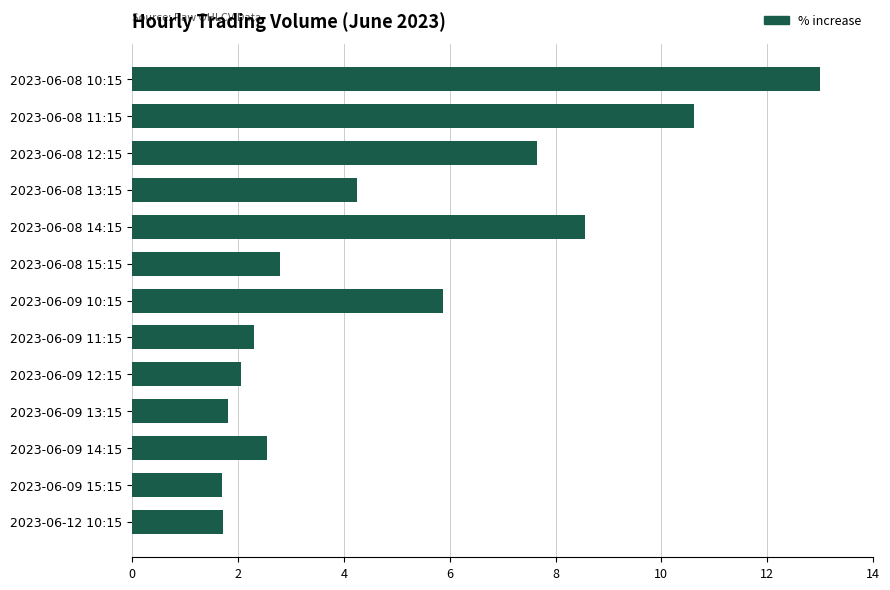

Which has a higher value, 2023-06-08 10:15 or 2023-06-08 11:15?

2023-06-08 10:15